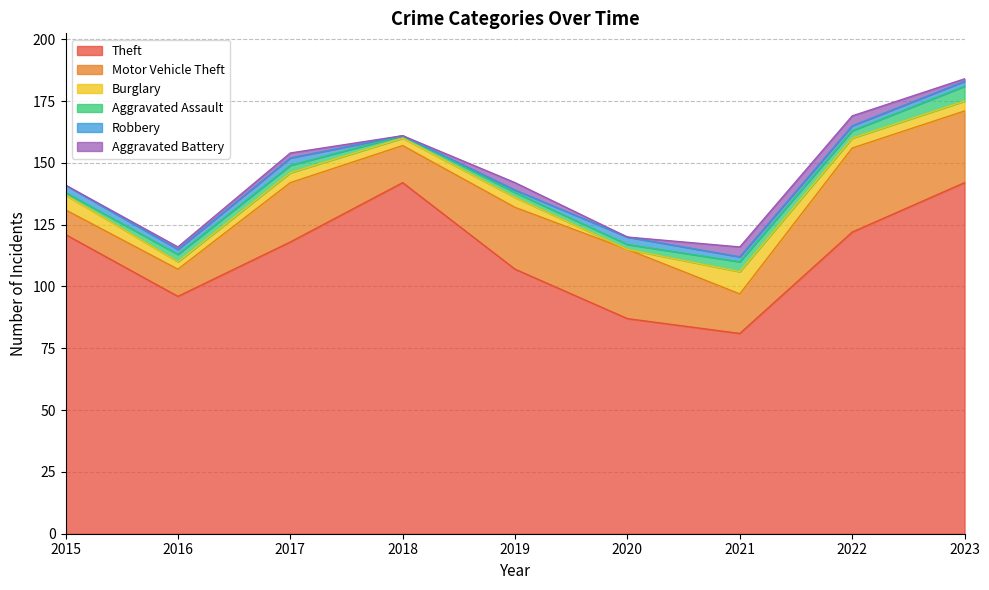

True or false: Theft has a value of 118 at 2017.

True